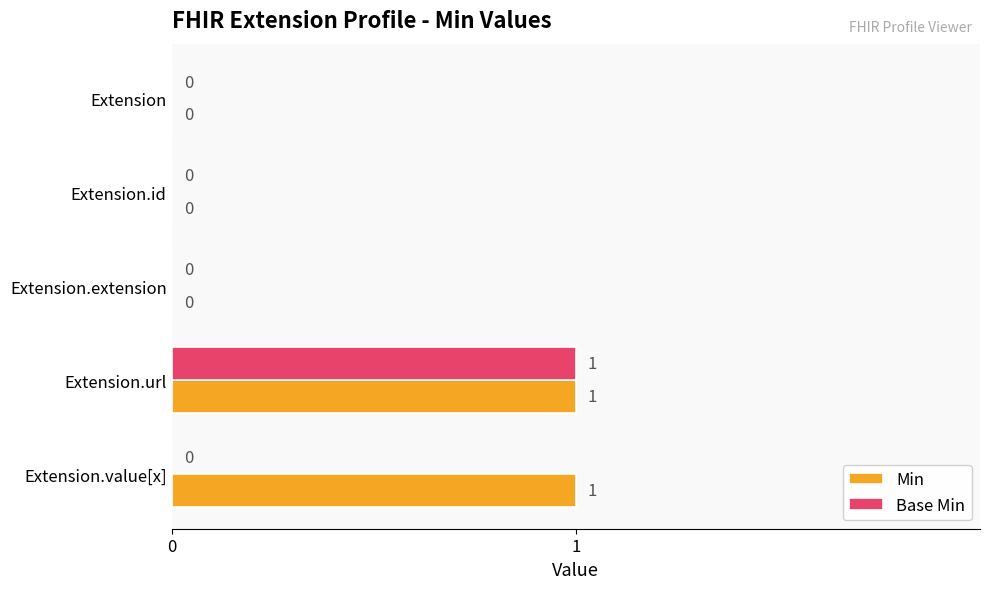

What are all the series names shown in the legend?

Min, Base Min